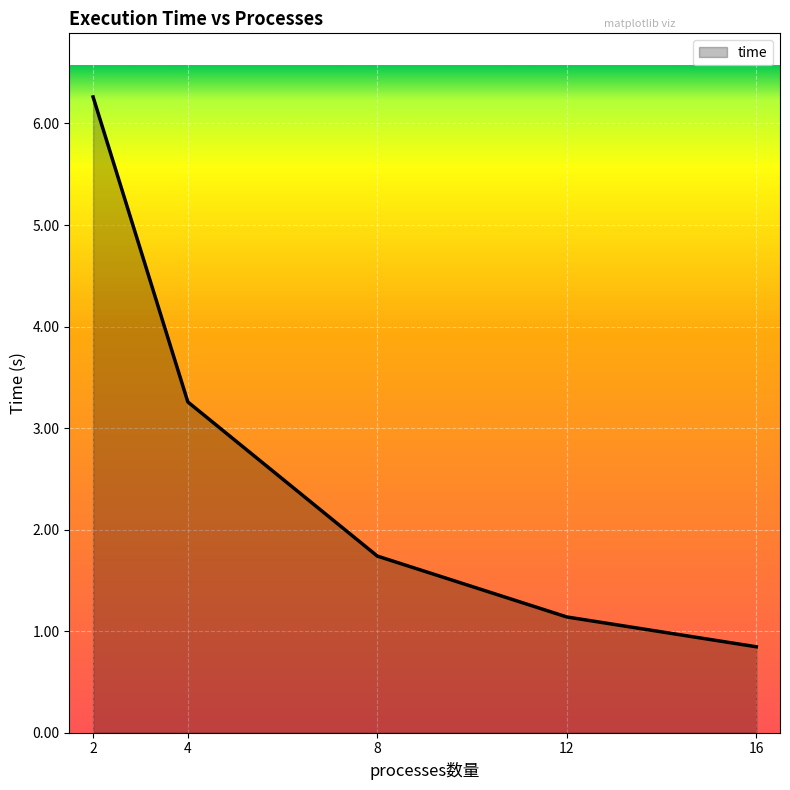

Rank the categories by value from lowest to highest.

16, 12, 8, 4, 2